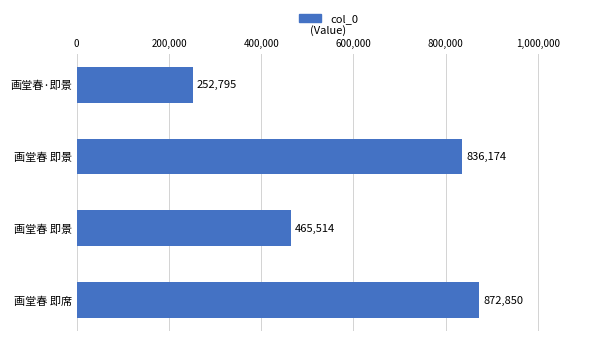

How many bars are there in total?

4